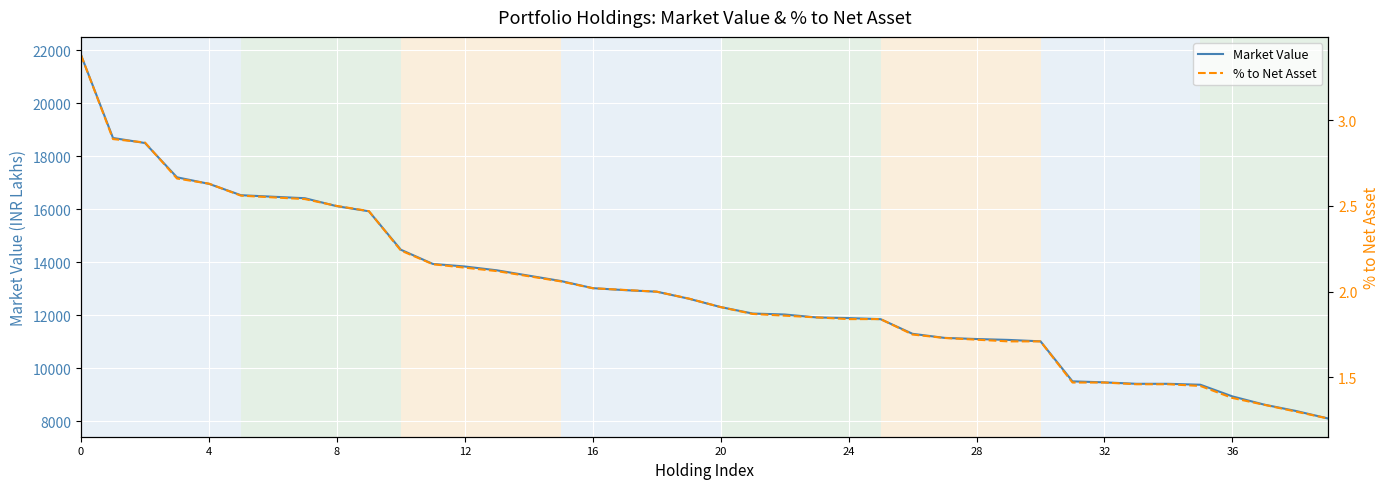

Is the value of Market Value at 15 greater than the value of % to Net Asset at 20?

Yes